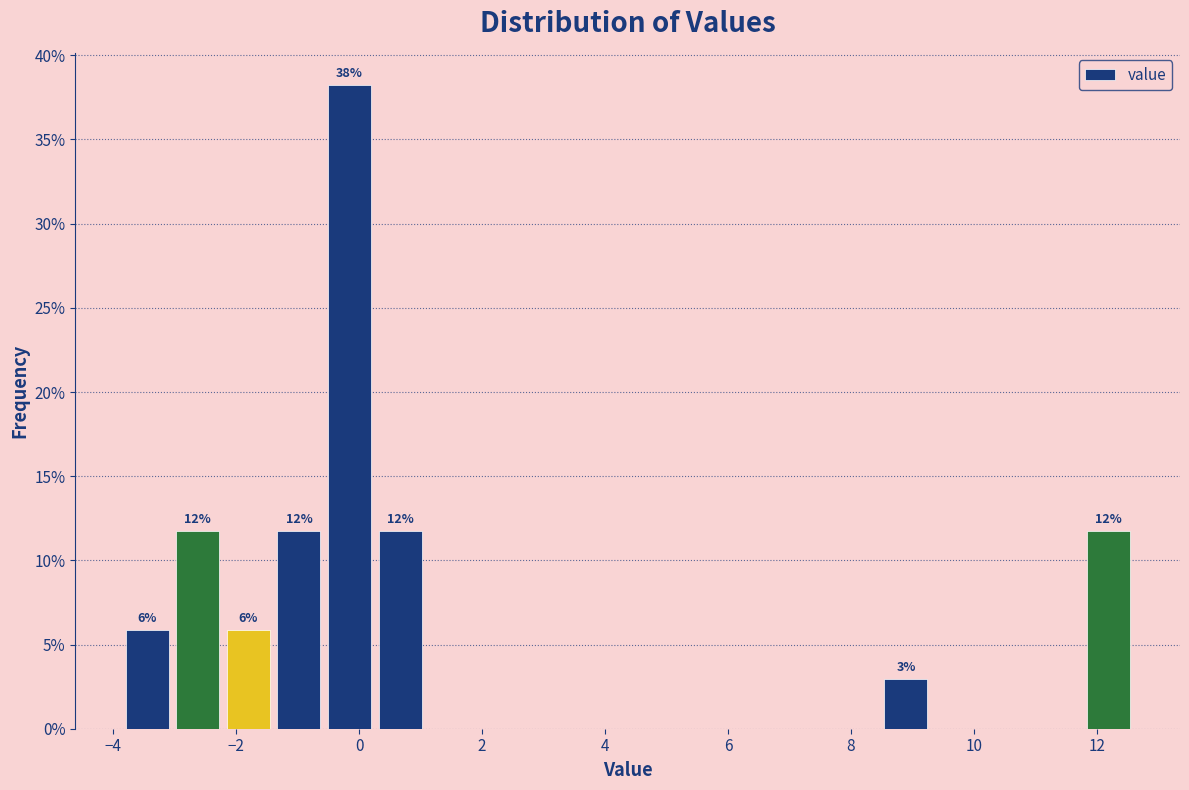

Over which range of the x-axis is the bar tallest?

-0.6 to 0.2